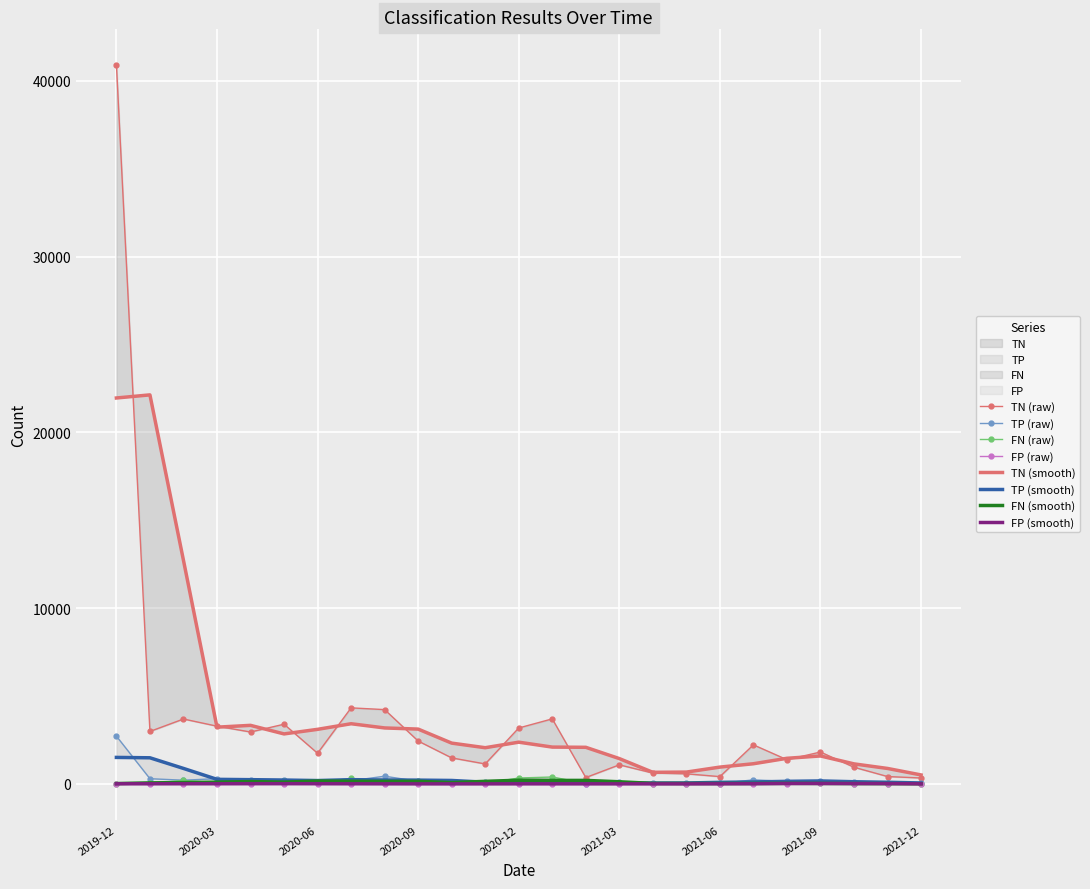

What is the approximate value of FN at 2020-12, to the nearest 50?

350